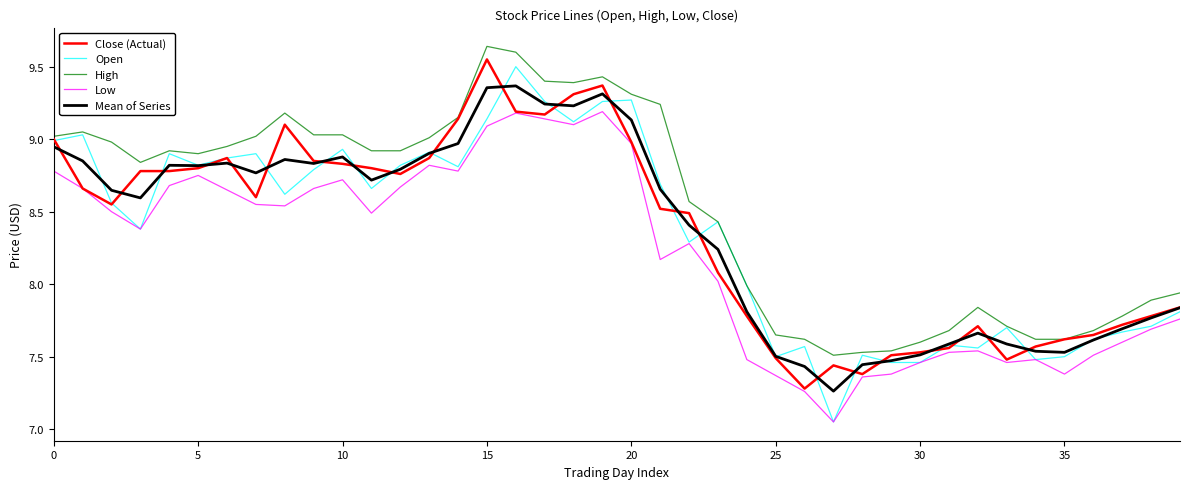

Which series has the largest total across all categories?

High